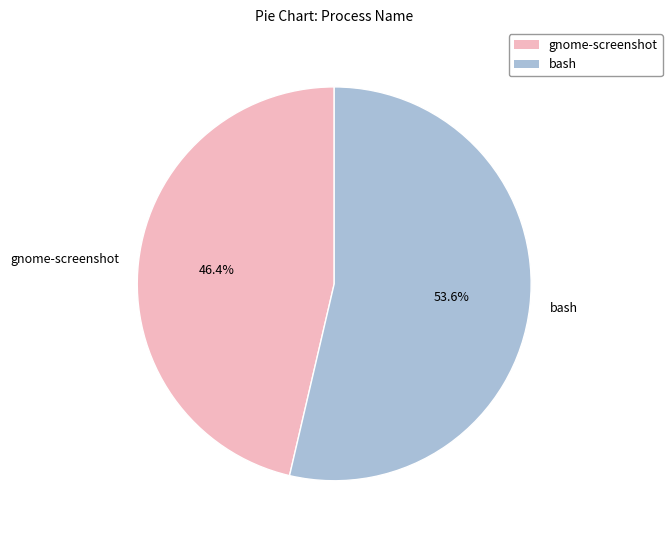

Rank the categories by value from lowest to highest.

gnome-screenshot, bash